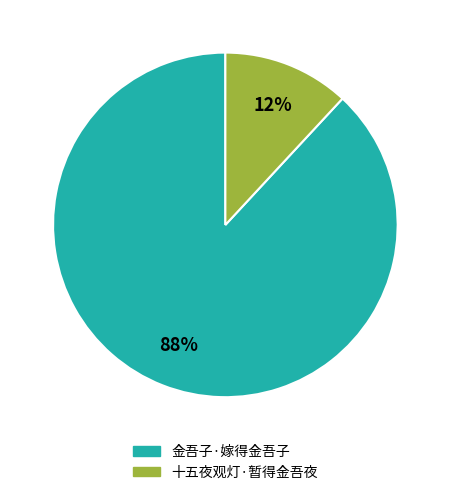

Is the sum of 十五夜观灯·暂得金吾夜 and 金吾子·嫁得金吾子 greater than half?

Yes